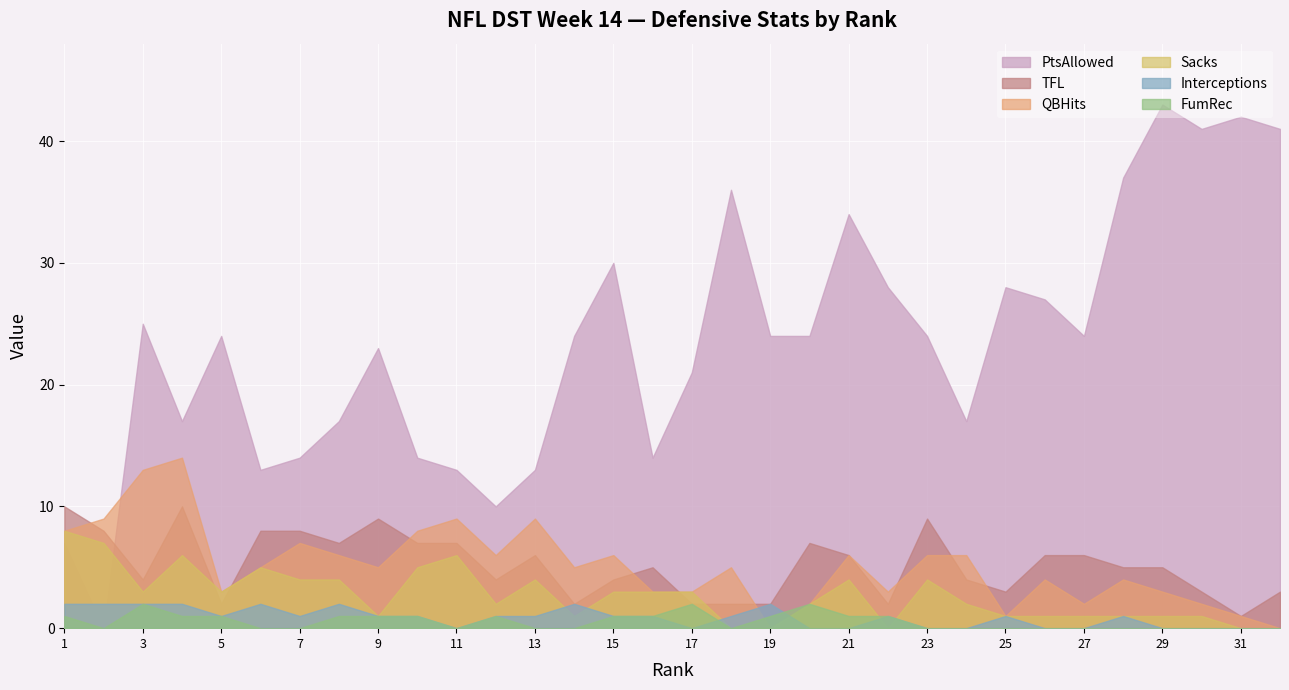

What is the sum of the Interceptions values at 26 and 16?

1